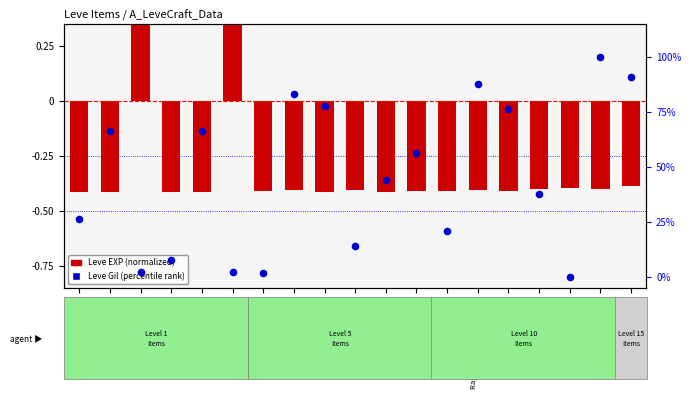

At how many categories does at least one series exceed 36?

11